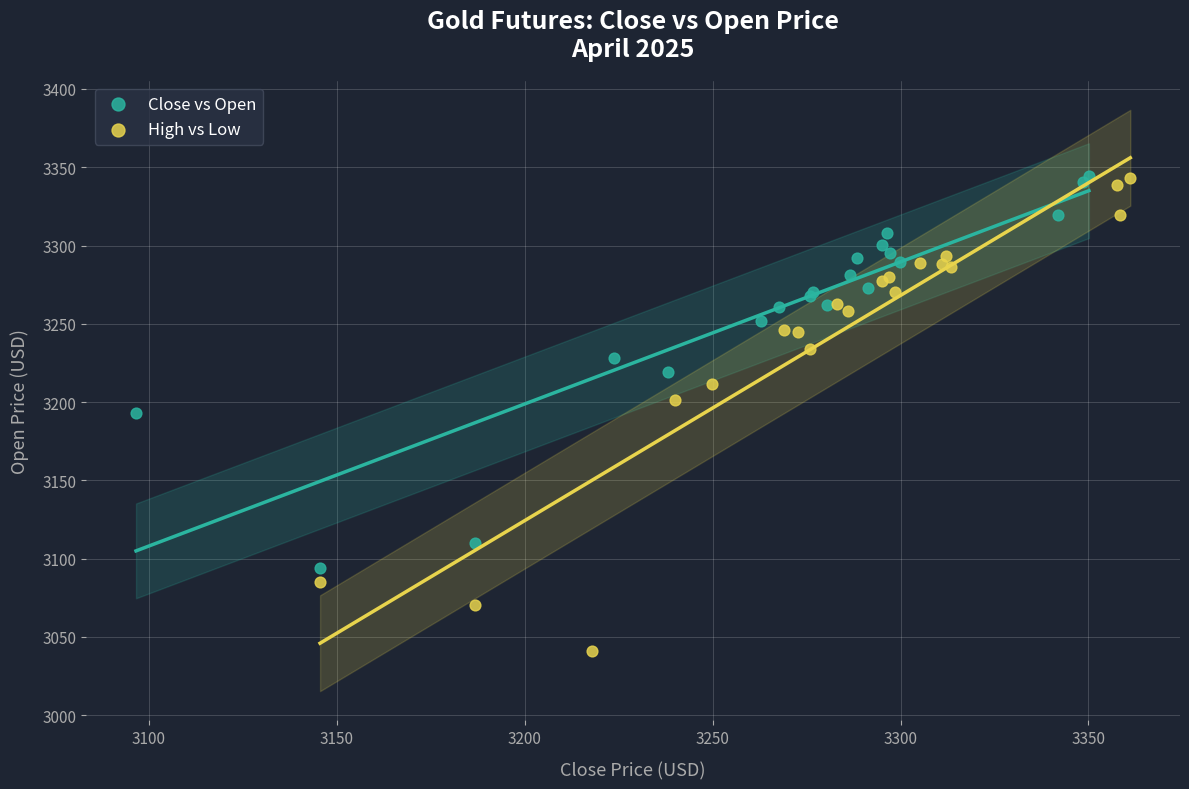

Which series has the largest Y range (max minus min)?

High vs Low